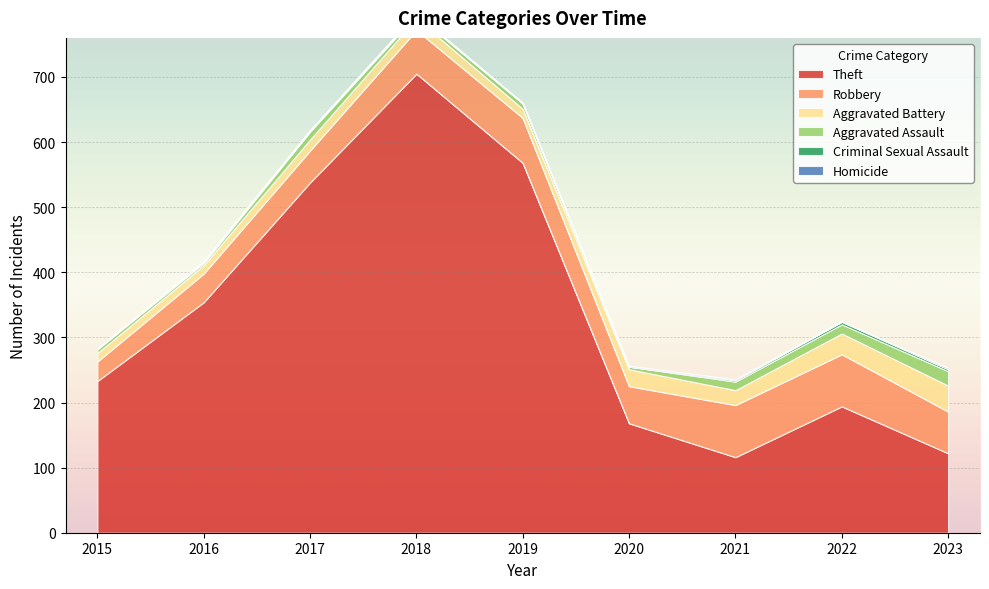

What is the average value of the Aggravated Assault series?

10